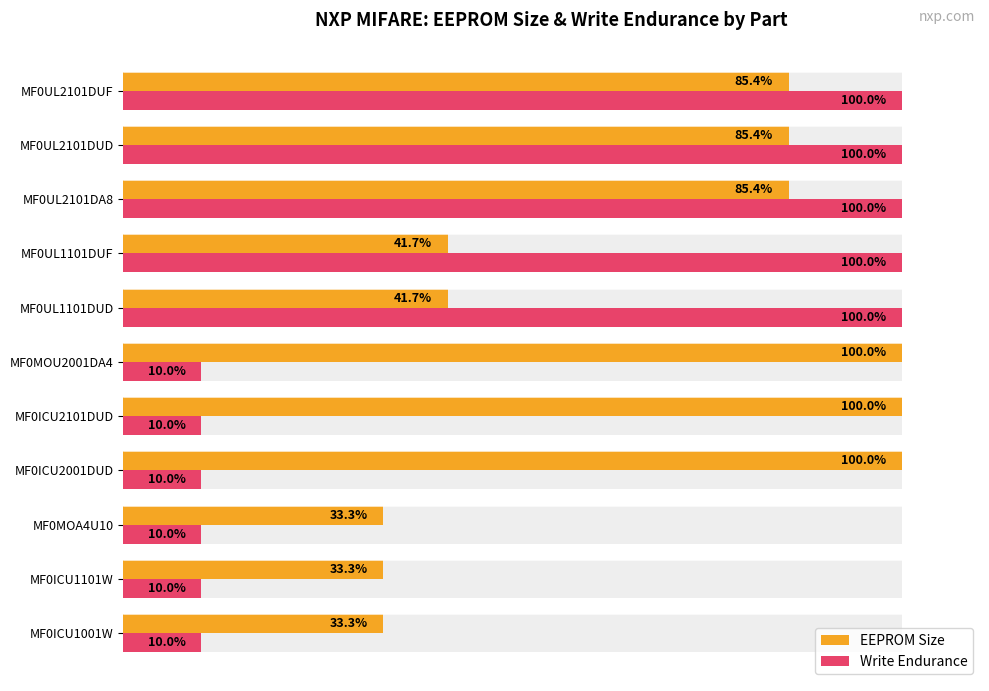

How many data points in EEPROM Size are less than 85?

5